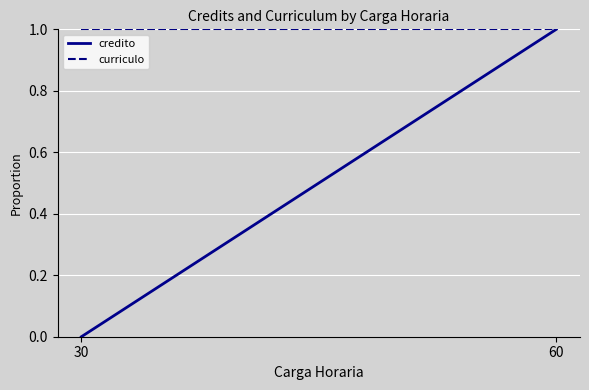

What is the maximum value for credito?

1.0